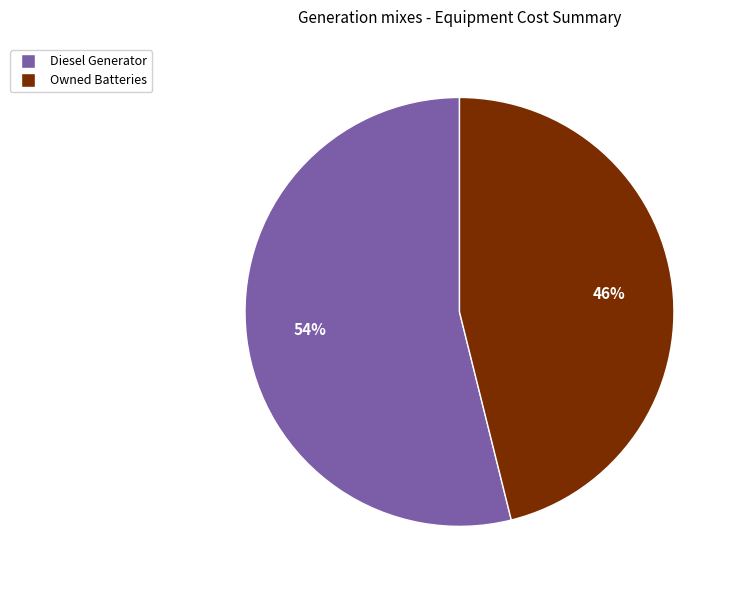

Do Diesel Generator and Owned Batteries together represent more than half of the pie?

Yes